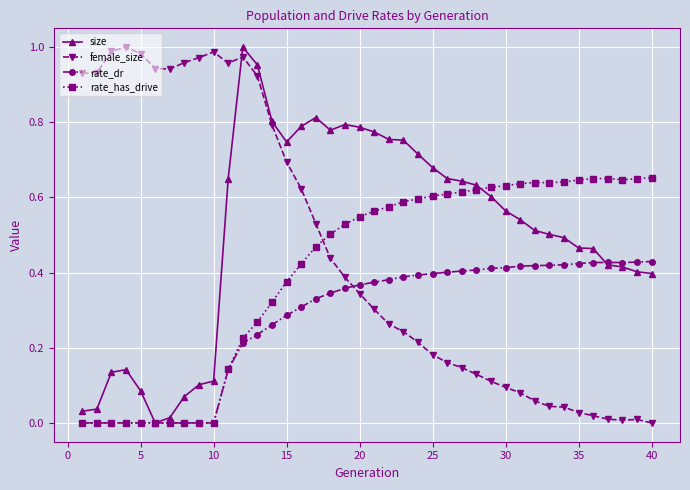

Is this an area chart (filled region under the line)?

No